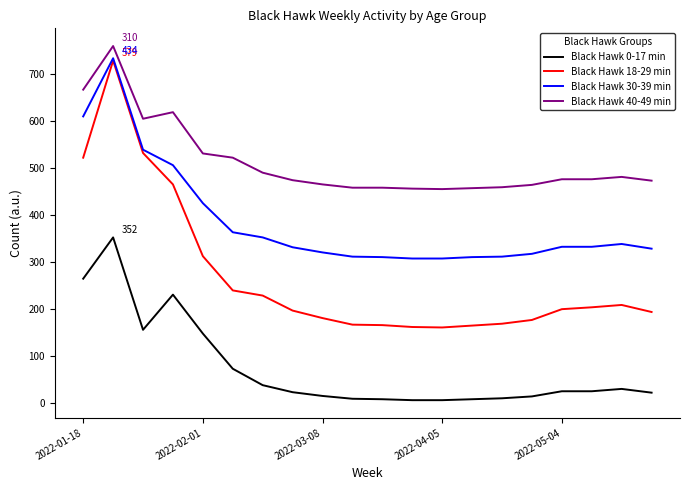

Which series has the widest spread of values?

Black Hawk 18-29 min